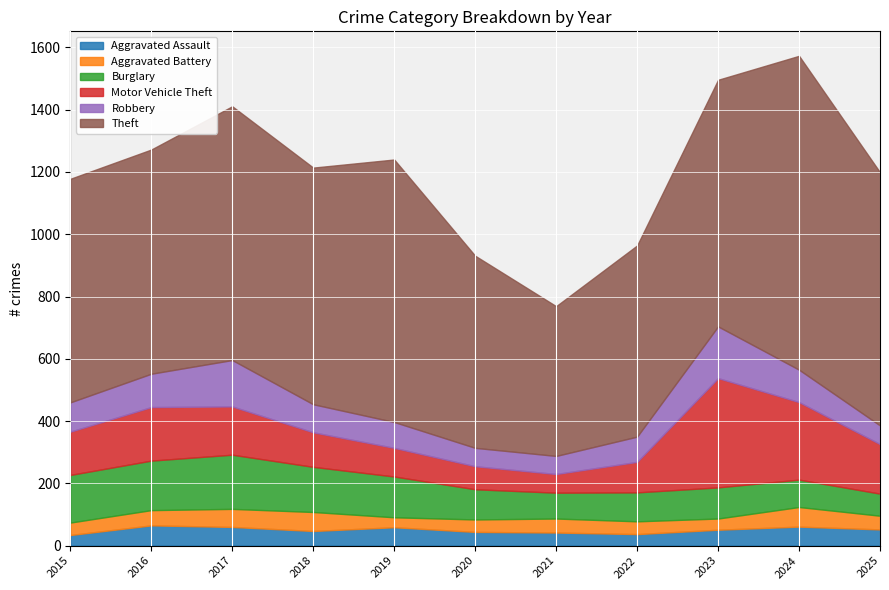

At which category is the sum across all series the highest?

2024